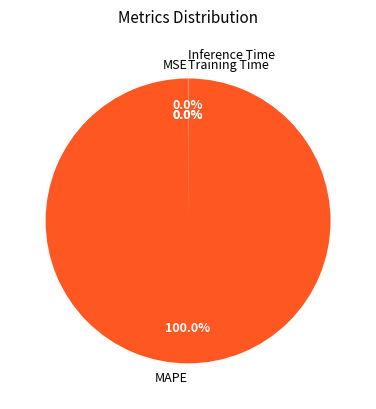

Is MAPE the majority of the pie?

Yes